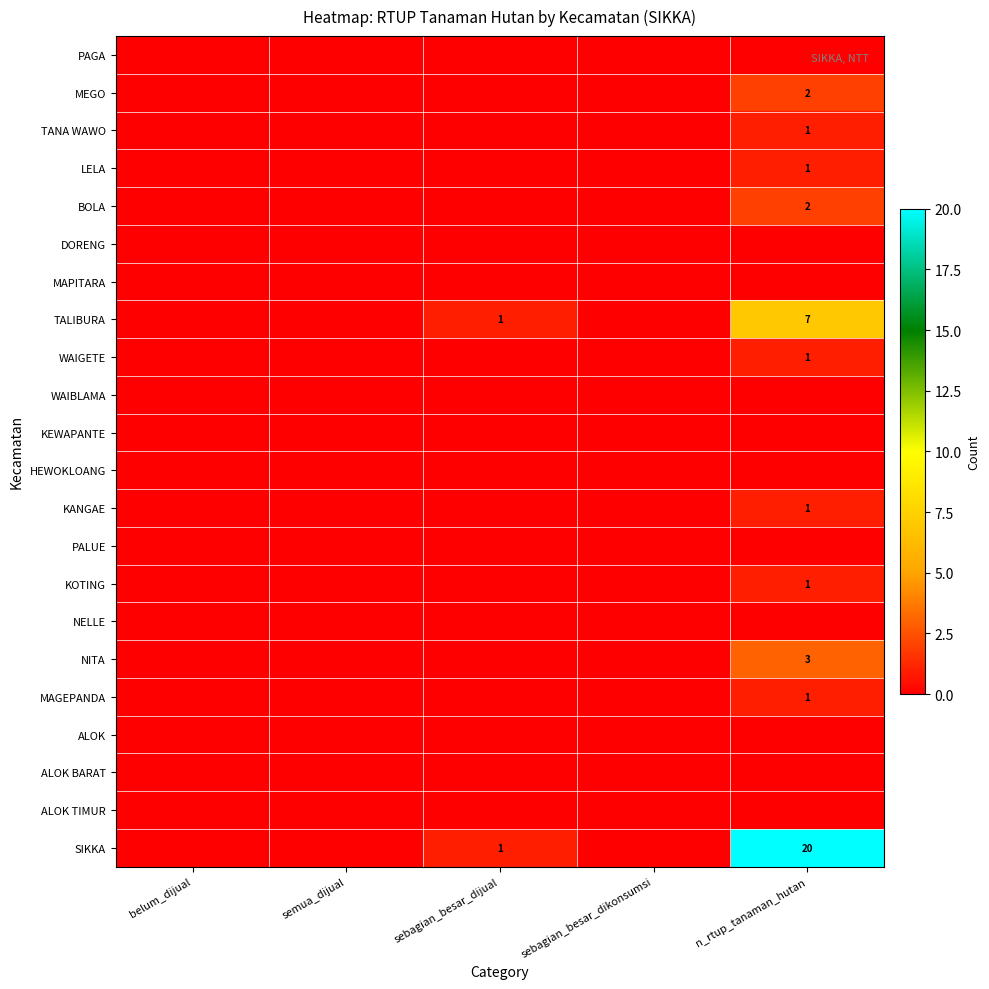

True or false: TALIBURA has a value of 7 at n_rtup_tanaman_hutan.

True